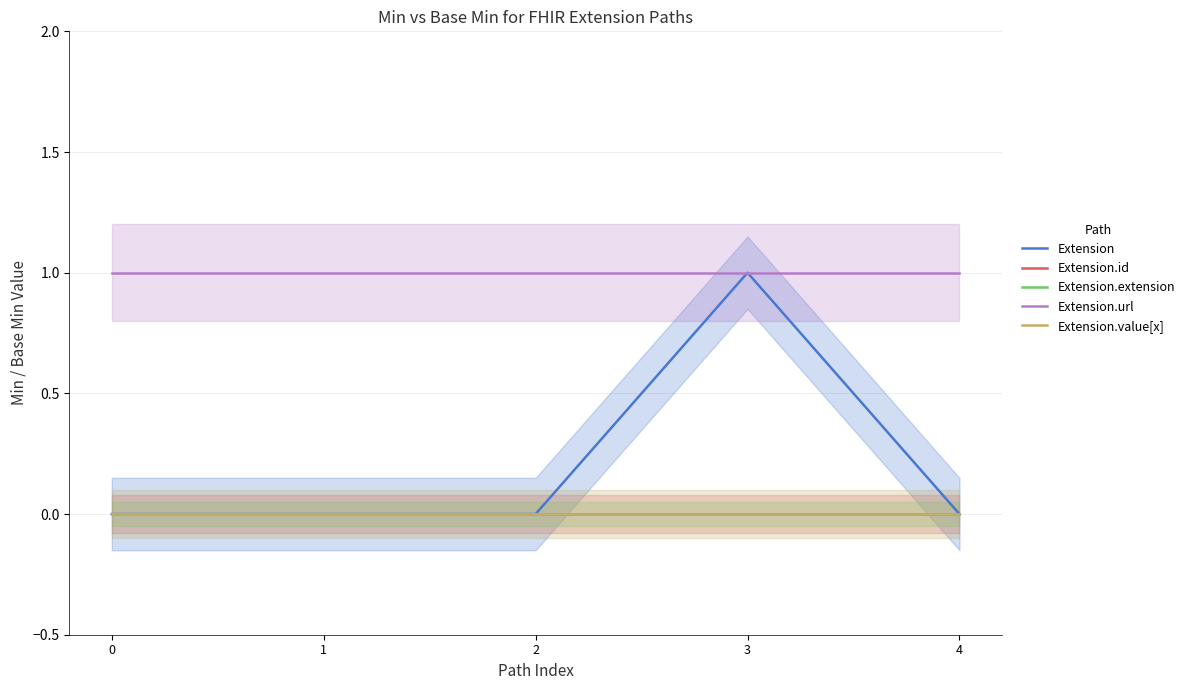

True or false: Extension has more than 2 interior local peaks.

False